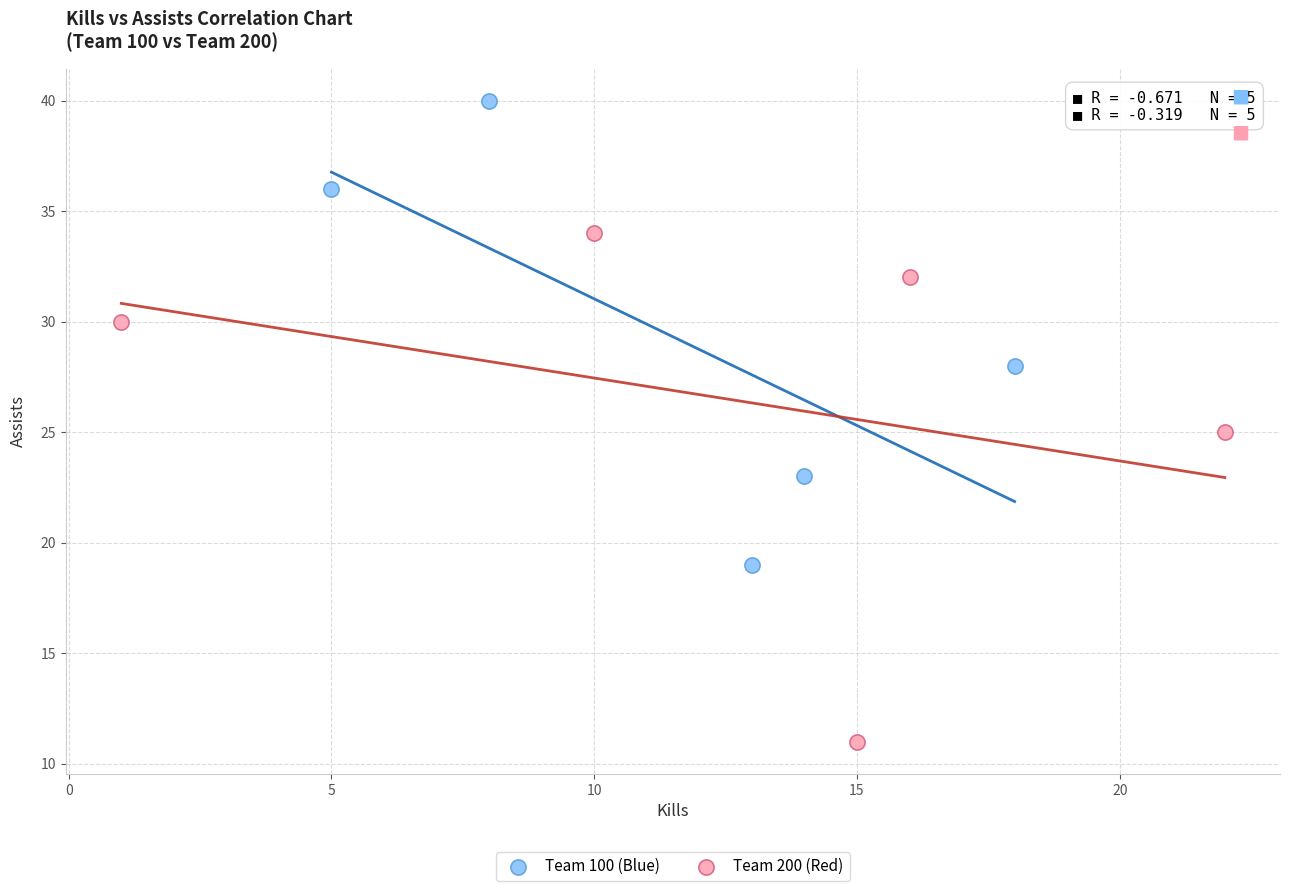

Which series reaches the maximum Y coordinate?

Team 100 (Blue)